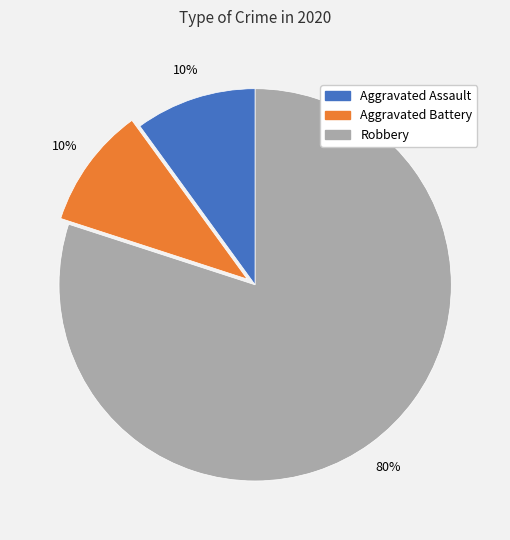

What percentage is the Robbery slice, to the nearest percent?

80%